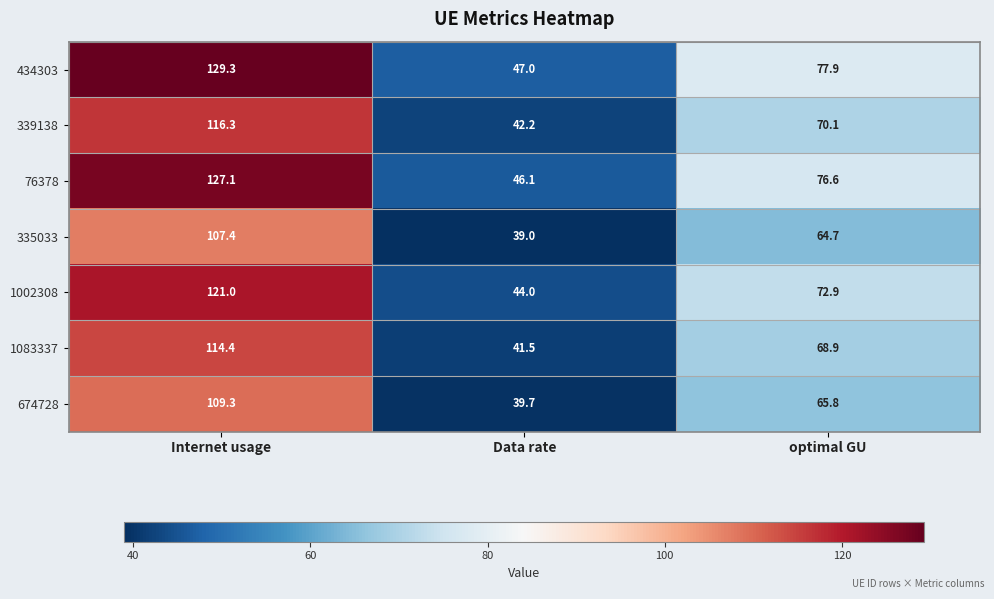

At how many categories does at least one series exceed 45?

3